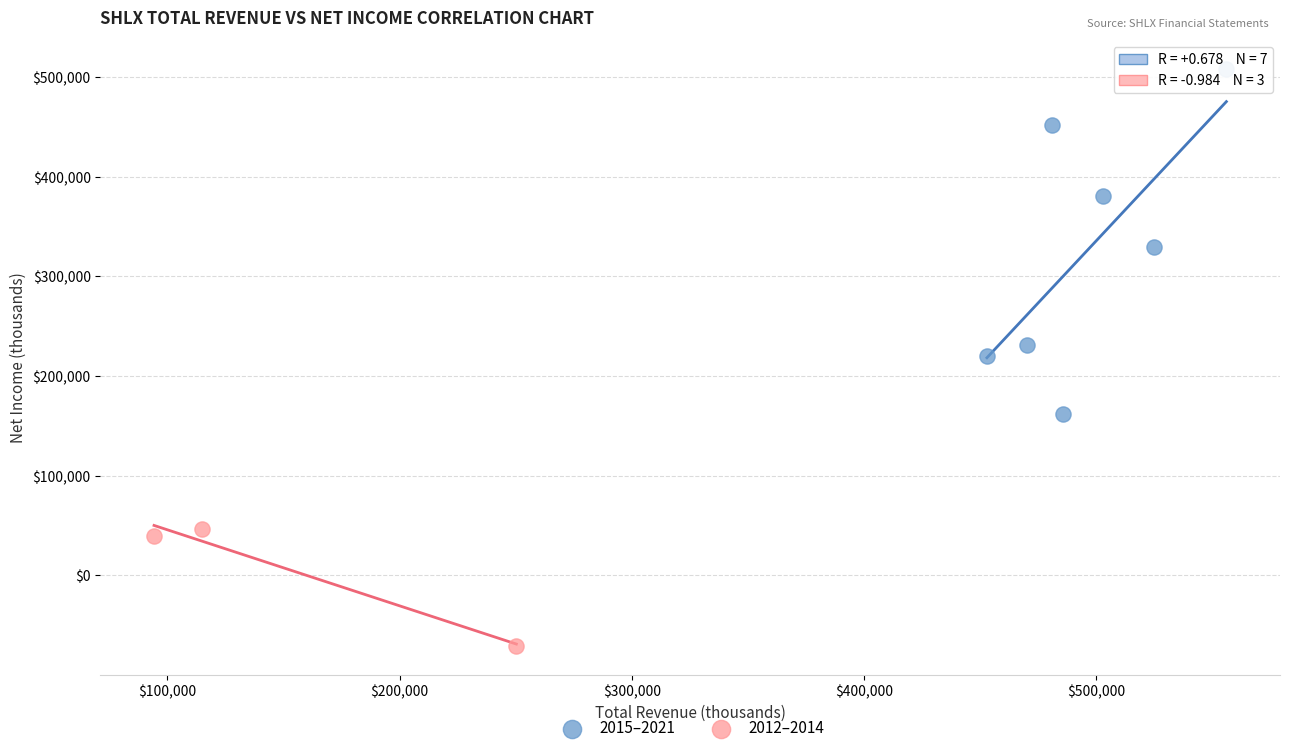

Which series has the widest spread of Y values?

2015–2021